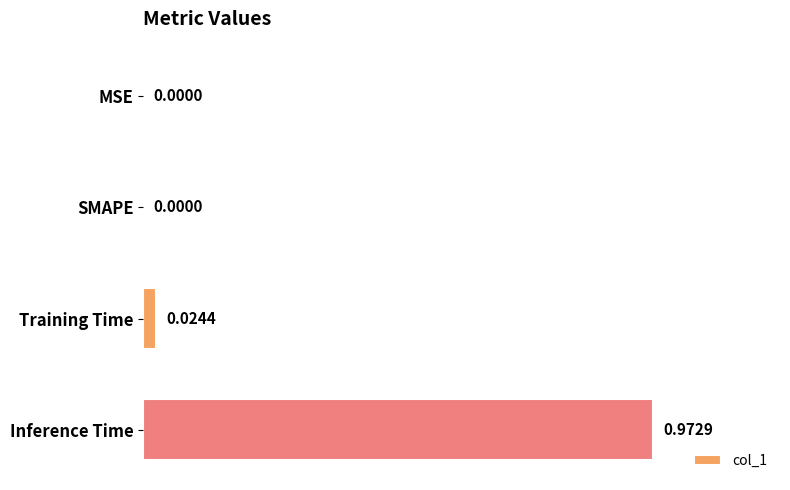

Between Inference Time and Training Time, which is larger?

Inference Time